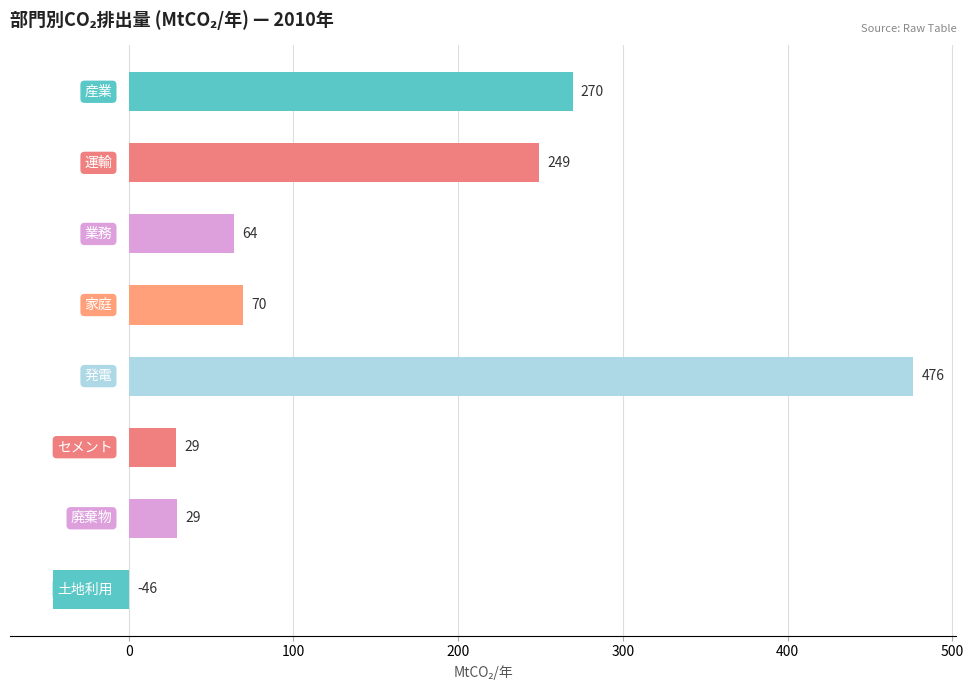

What is the greatest value displayed?

476.4